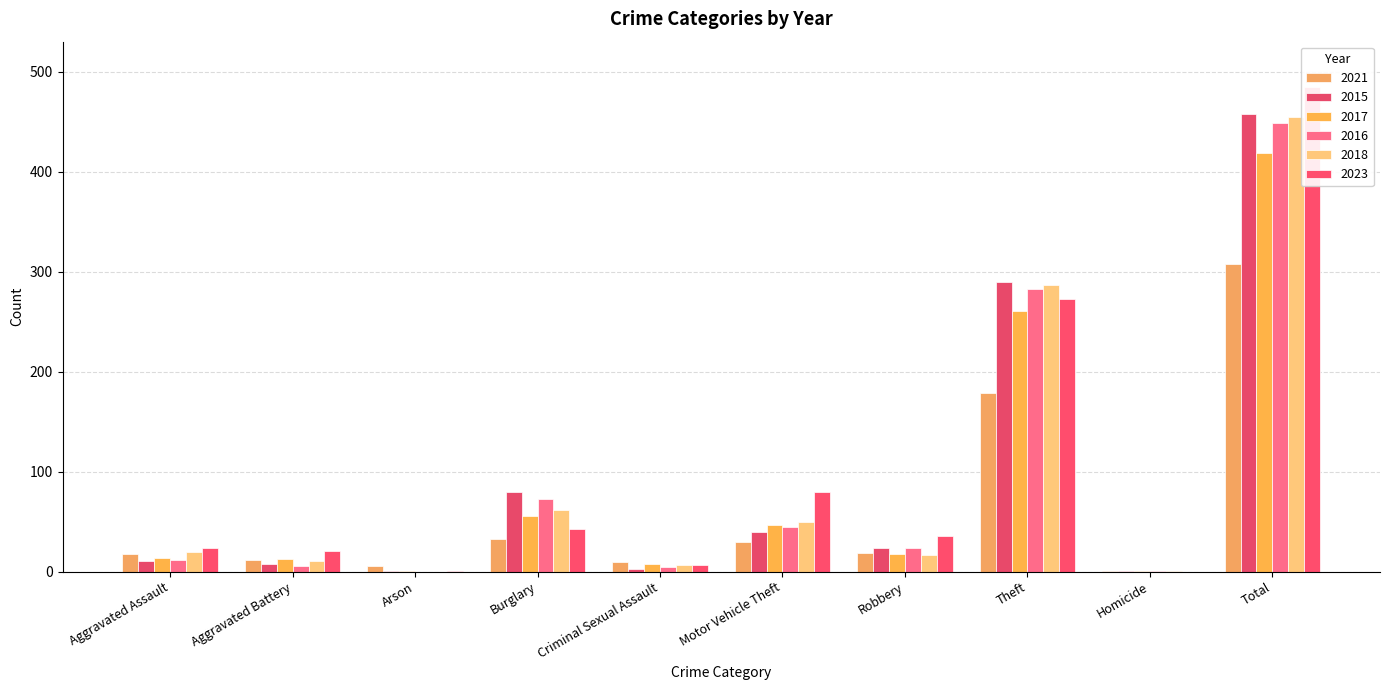

How many values in 2023 are above zero?

9